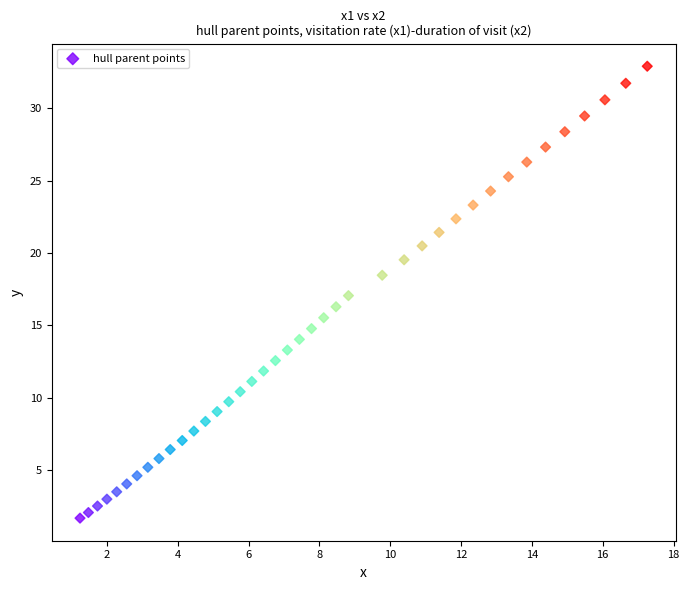

What is the range of X values (max minus min)?

16.0